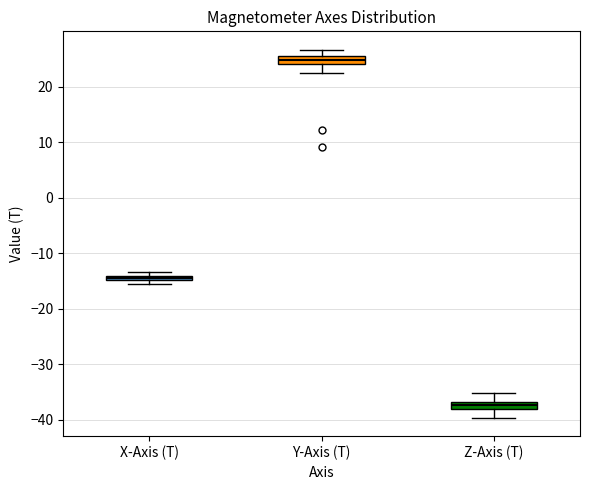

Where is the lower edge of the box for X-Axis (T) on the y-axis? The values are not printed on the chart, so give them approximately, as read against the axis.

-15